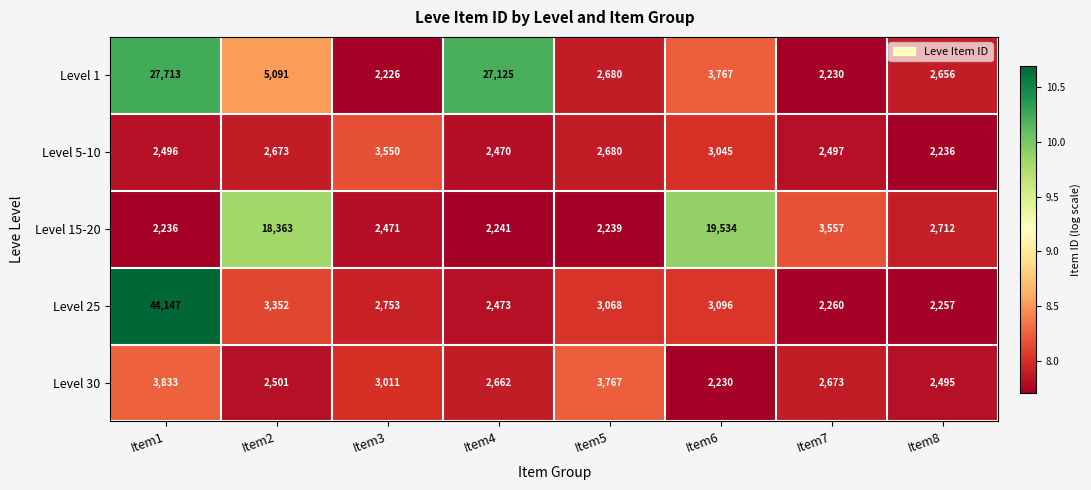

Rank the series at Item3 from highest to lowest value.

Level 5-10, Level 30, Level 25, Level 15-20, Level 1